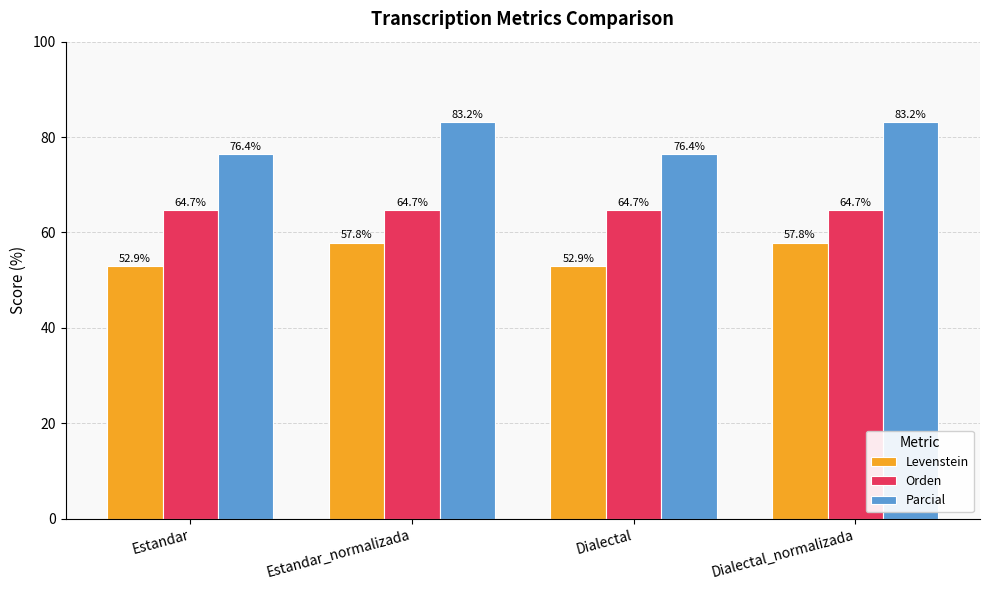

What is the spread (max minus min) of values at Dialectal?

23.5